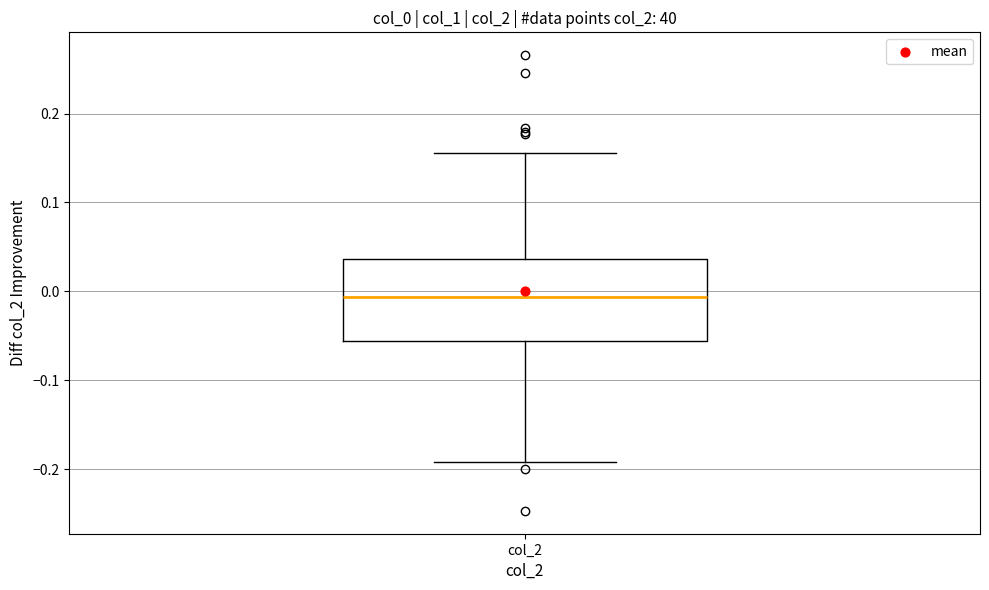

Transcribe this box plot: give where the median line is, the range the box spans, and where the two whiskers end, as read against the y-axis. The values are not printed on the chart, so give them approximately, as read against the axis.

median -0.01, box -0.06 to 0.04, whiskers -0.19 to 0.16